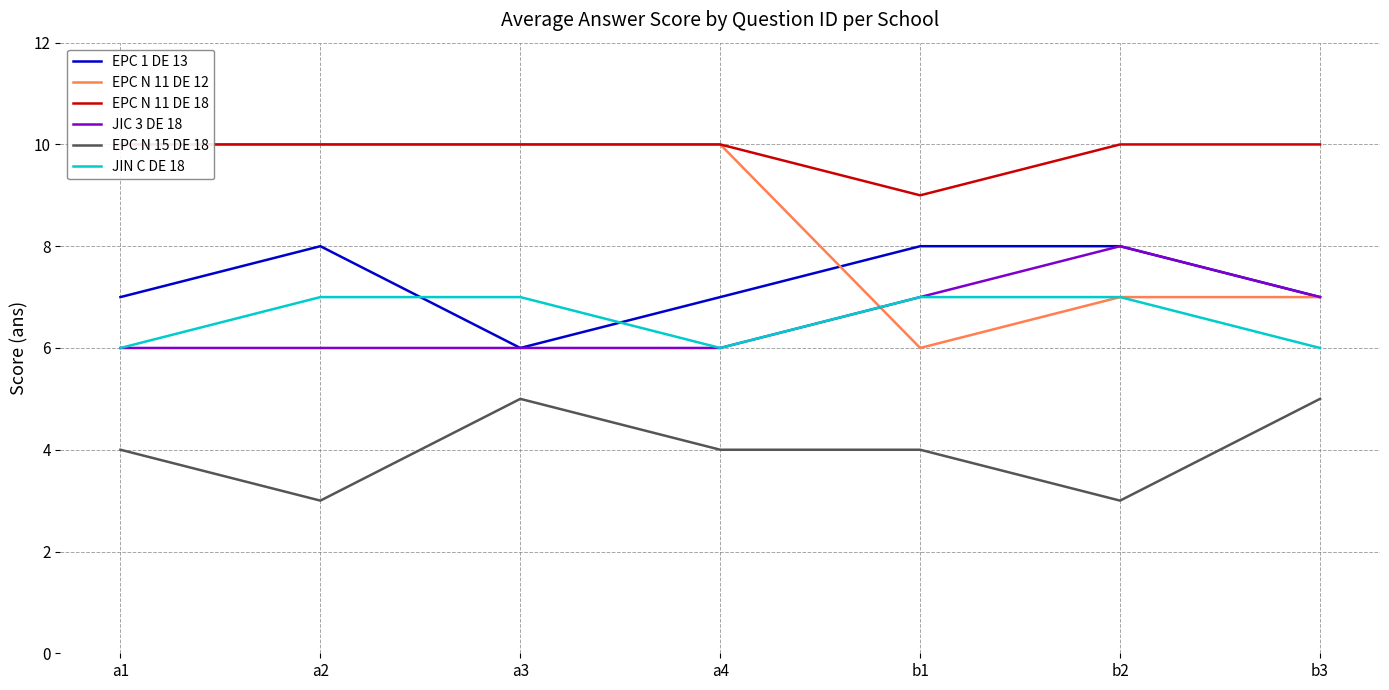

At which category does the chart reach its minimum across all series?

a2